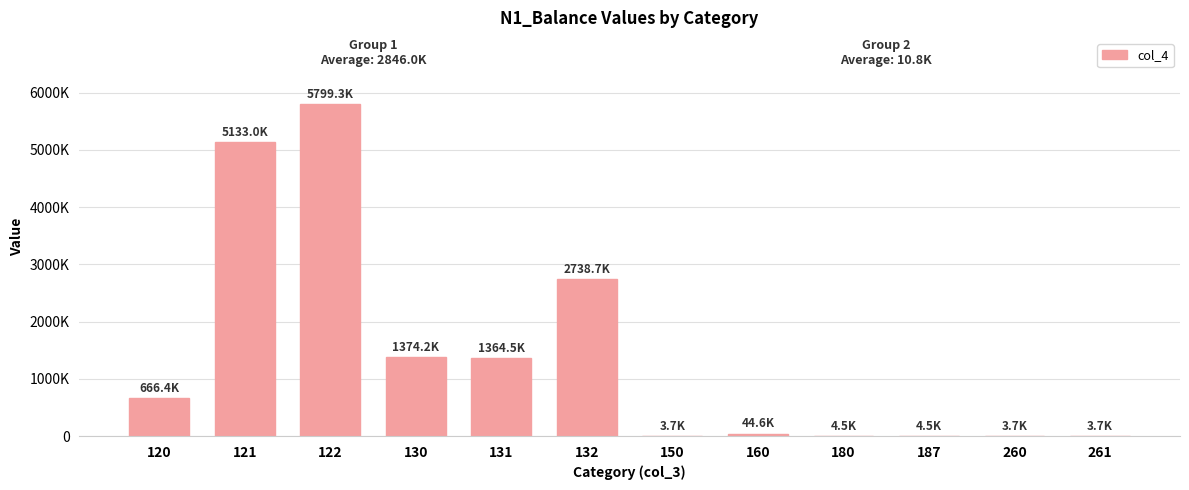

How many data points does each series have?

12